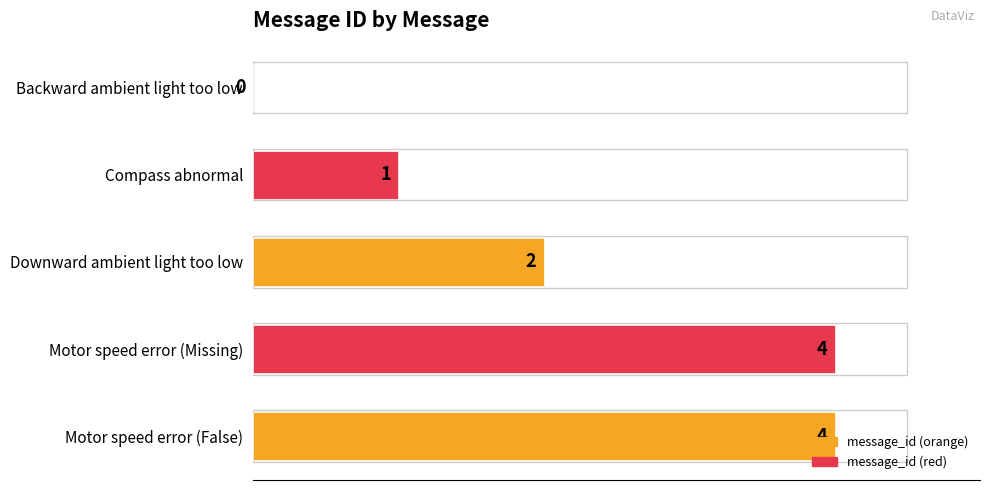

Between Motor speed error (False) and Compass abnormal, which is larger?

Motor speed error (False)